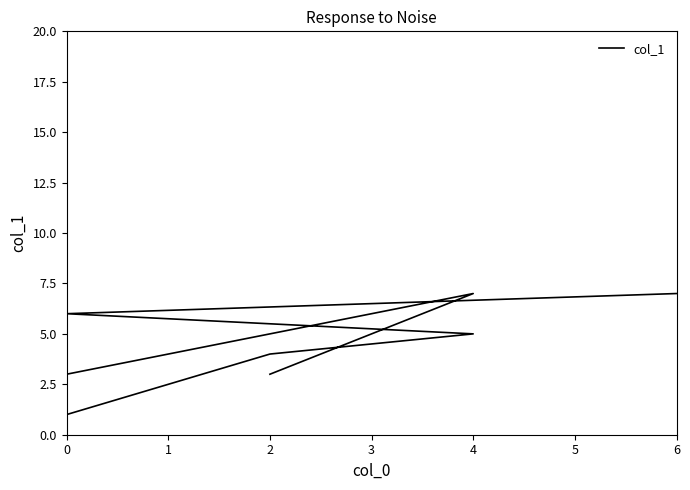

List the labels in order of value, largest first.

6, 4, 0, 4, 2, 0, 2, 0